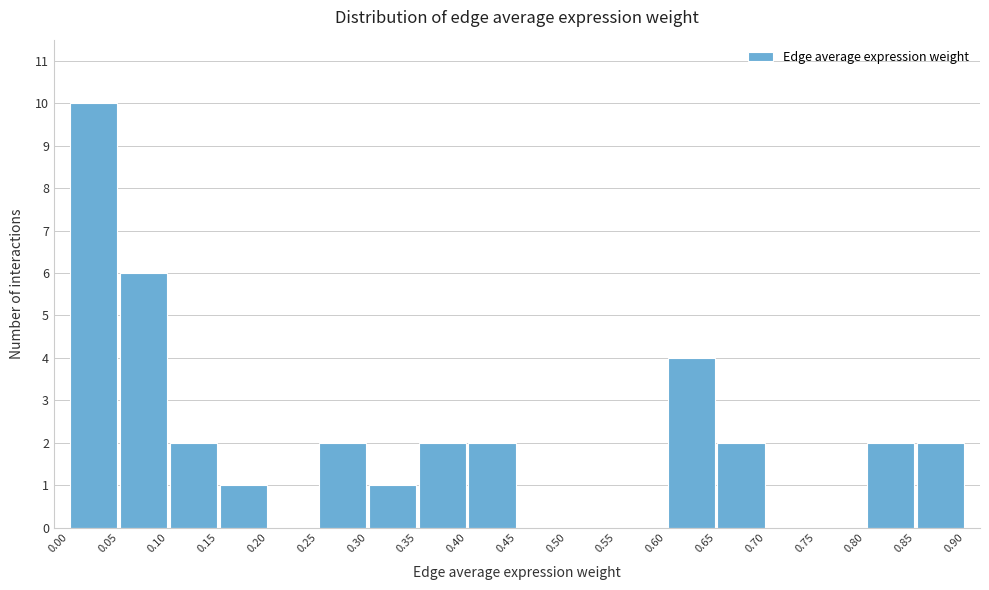

What is the height of the bar covering 0.40 to 0.45 on the x-axis? The values are not printed on the chart, so give them approximately, as read against the axis.

2